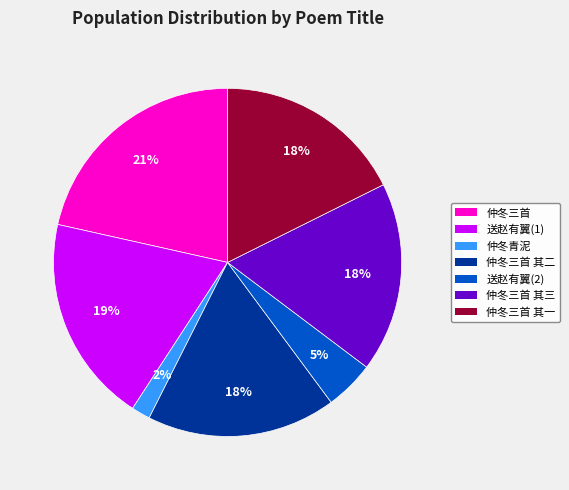

Count the number of slices in the pie.

7